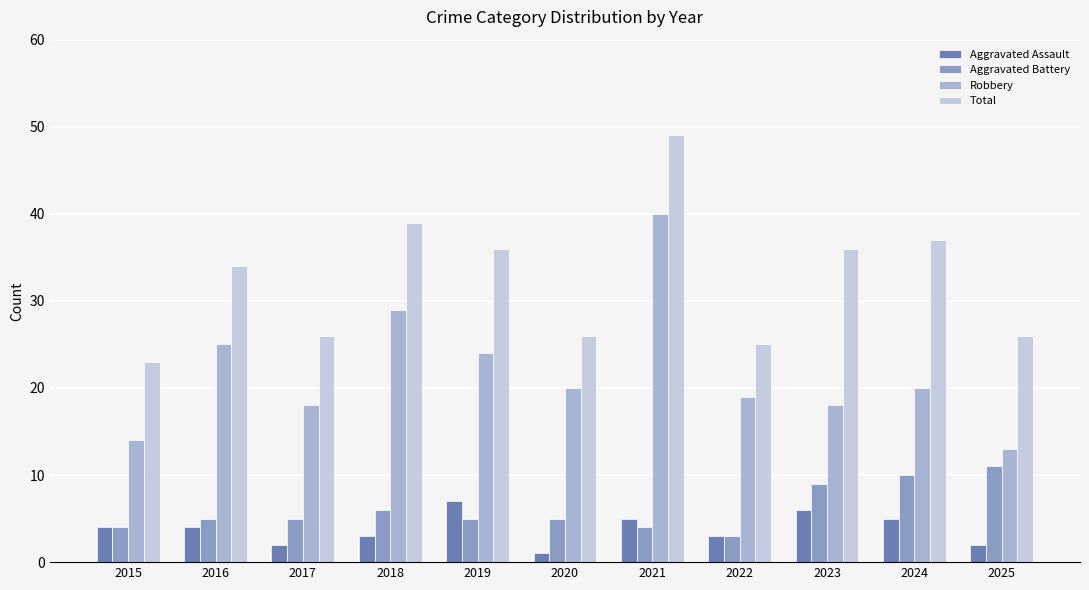

How many data points does each series have?

11